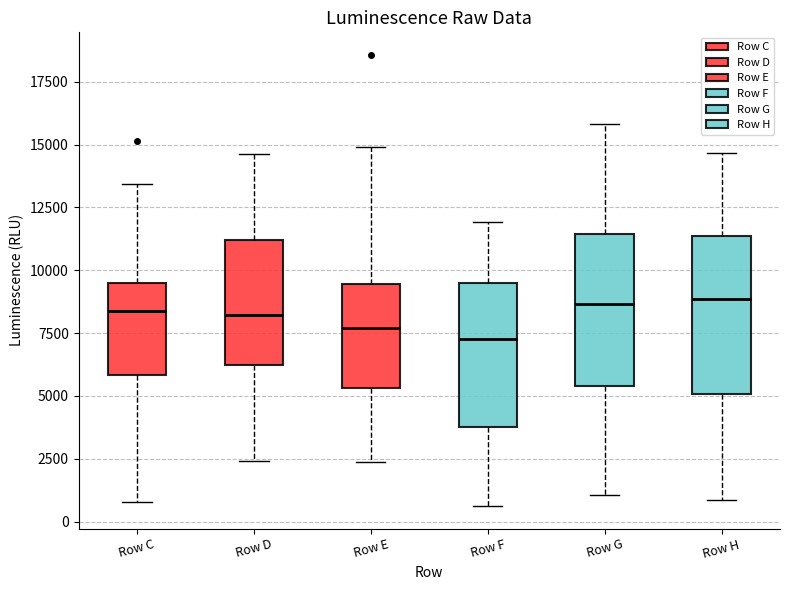

Reading left to right, read every box against the y-axis: the position of its median line, the range the box covers, and the ends of its whiskers. The values are not printed on the chart, so give them approximately, as read against the axis.

Row C: median 8500, box 6000 to 9500, whiskers 1000 to 13500
Row D: median 8000, box 6000 to 11000, whiskers 2500 to 14500
Row E: median 7500, box 5500 to 9500, whiskers 2500 to 15000
Row F: median 7500, box 4000 to 9500, whiskers 500 to 12000
Row G: median 8500, box 5500 to 11500, whiskers 1000 to 16000
Row H: median 9000, box 5000 to 11500, whiskers 1000 to 14500